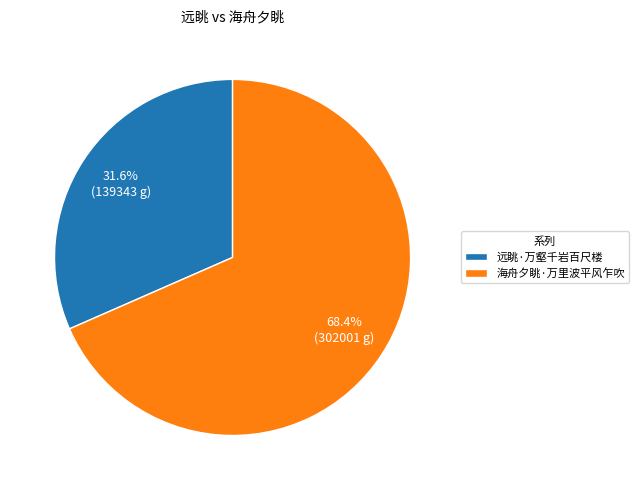

How many segments does this pie chart have?

2